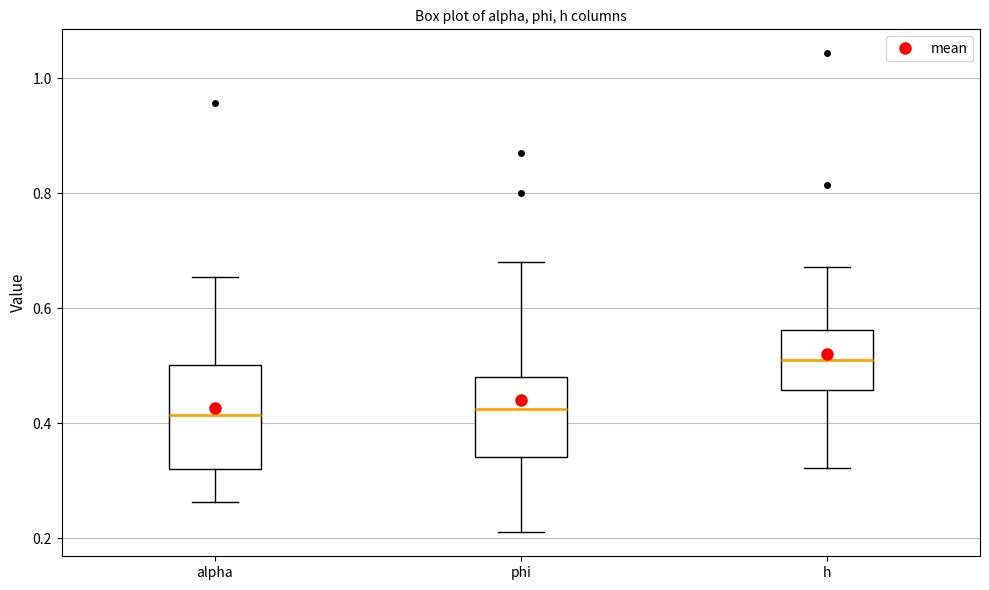

Reading left to right, read every box against the y-axis: the position of its median line, the range the box covers, and the ends of its whiskers. The values are not printed on the chart, so give them approximately, as read against the axis.

alpha: median 0.42, box 0.32 to 0.50, whiskers 0.26 to 0.66
phi: median 0.42, box 0.34 to 0.48, whiskers 0.22 to 0.68
h: median 0.50, box 0.46 to 0.56, whiskers 0.32 to 0.68